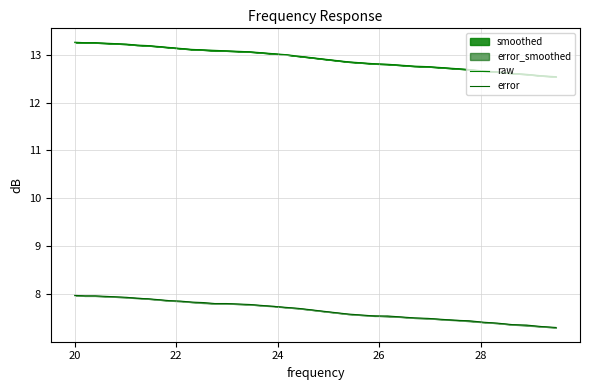

Reading right to left, transcribe all the data shown in this chart.

raw: 12.5	12.6	12.6	12.6	12.6	12.7	12.7	12.7	12.7	12.8	12.8	12.8	12.8	12.8	12.8	12.8	12.9	12.9	12.9	13.0	13.0	13.0	13.0	13.1	13.1	13.1	13.1	13.1	13.1	13.1	13.2	13.2	13.2	13.2	13.2	13.2	13.2	13.2	13.2	13.3
error: 7.3	7.3	7.3	7.4	7.4	7.4	7.4	7.5	7.5	7.5	7.5	7.5	7.5	7.5	7.6	7.6	7.6	7.6	7.7	7.7	7.7	7.7	7.8	7.8	7.8	7.8	7.8	7.8	7.8	7.8	7.9	7.9	7.9	7.9	7.9	7.9	8.0	8.0	8.0	8.0